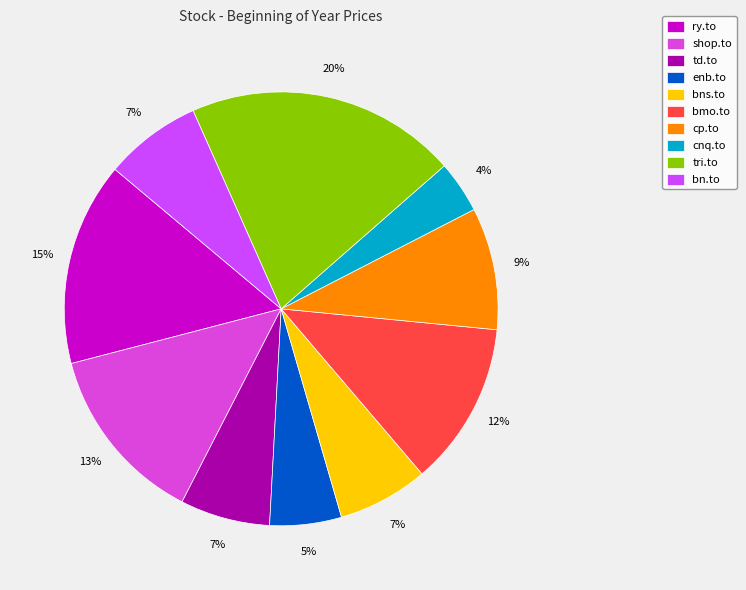

Which category has the smallest portion of the pie?

cnq.to